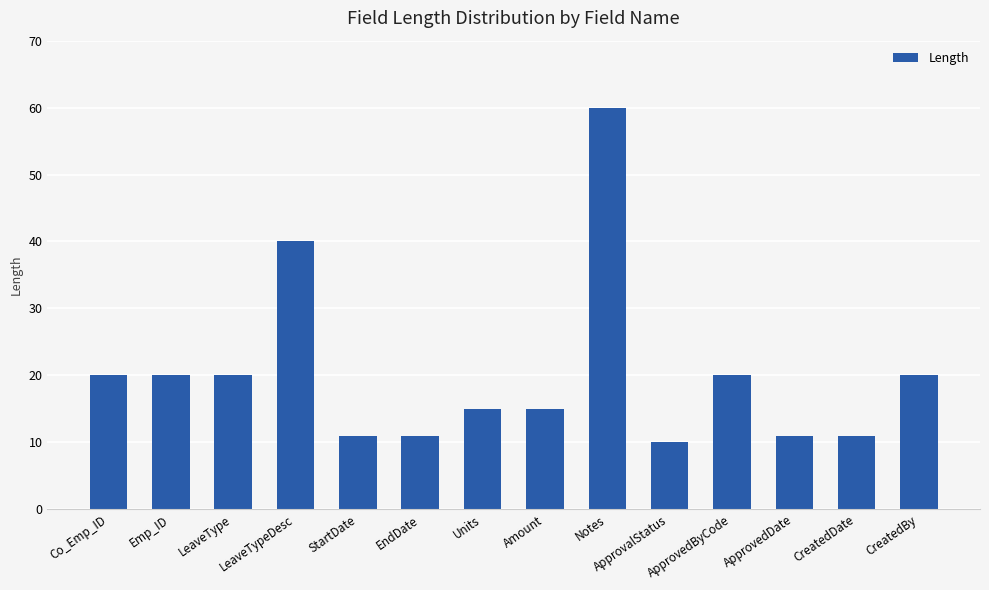

What is the difference between the maximum and second lowest values?

49